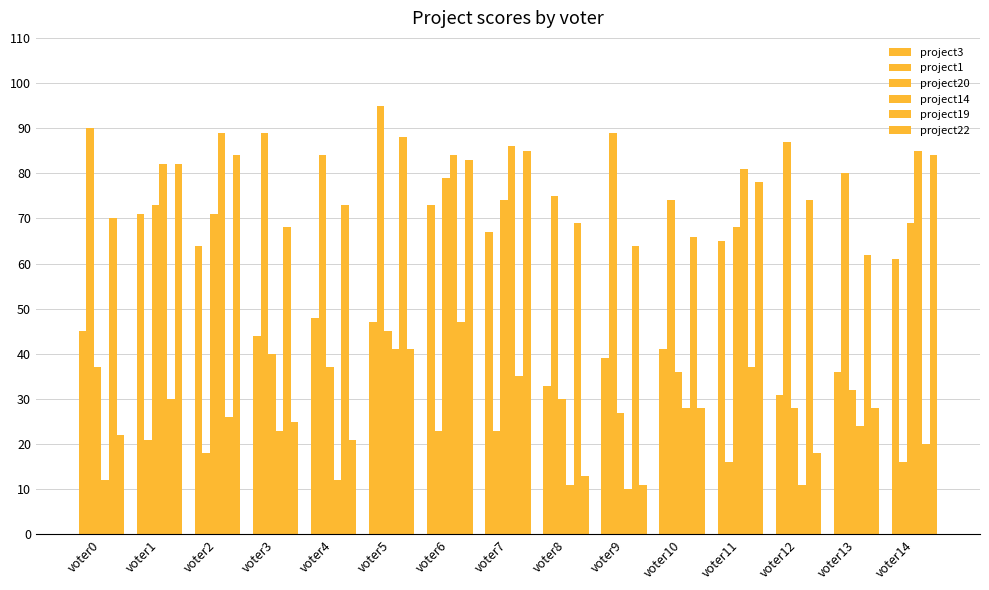

What is the smallest value displayed?

10